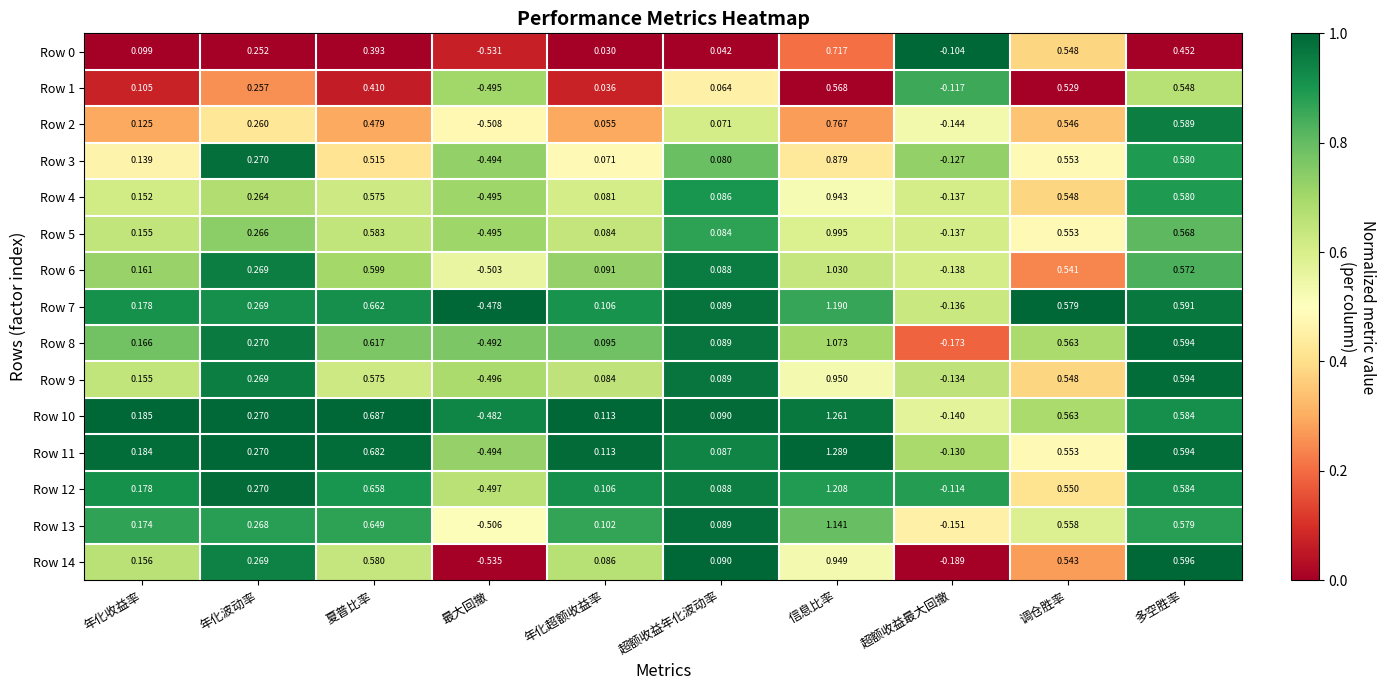

At which label does Row 13 first exceed 0?

年化收益率